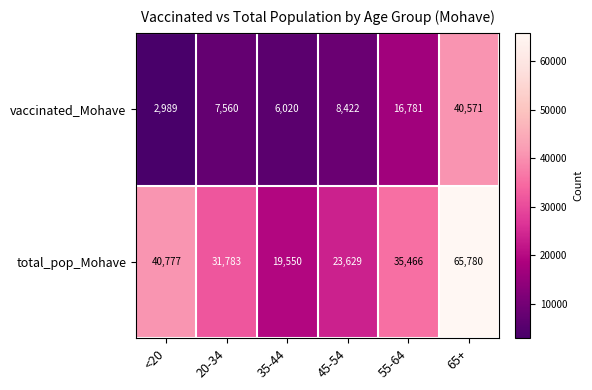

Reading right to left, extract all data points from this chart.

vaccinated_Mohave: 65+=40571	55-64=16781	45-54=8422	35-44=6020	20-34=7560	<20=2989
total_pop_Mohave: 65+=65780	55-64=35466	45-54=23629	35-44=19550	20-34=31783	<20=40777